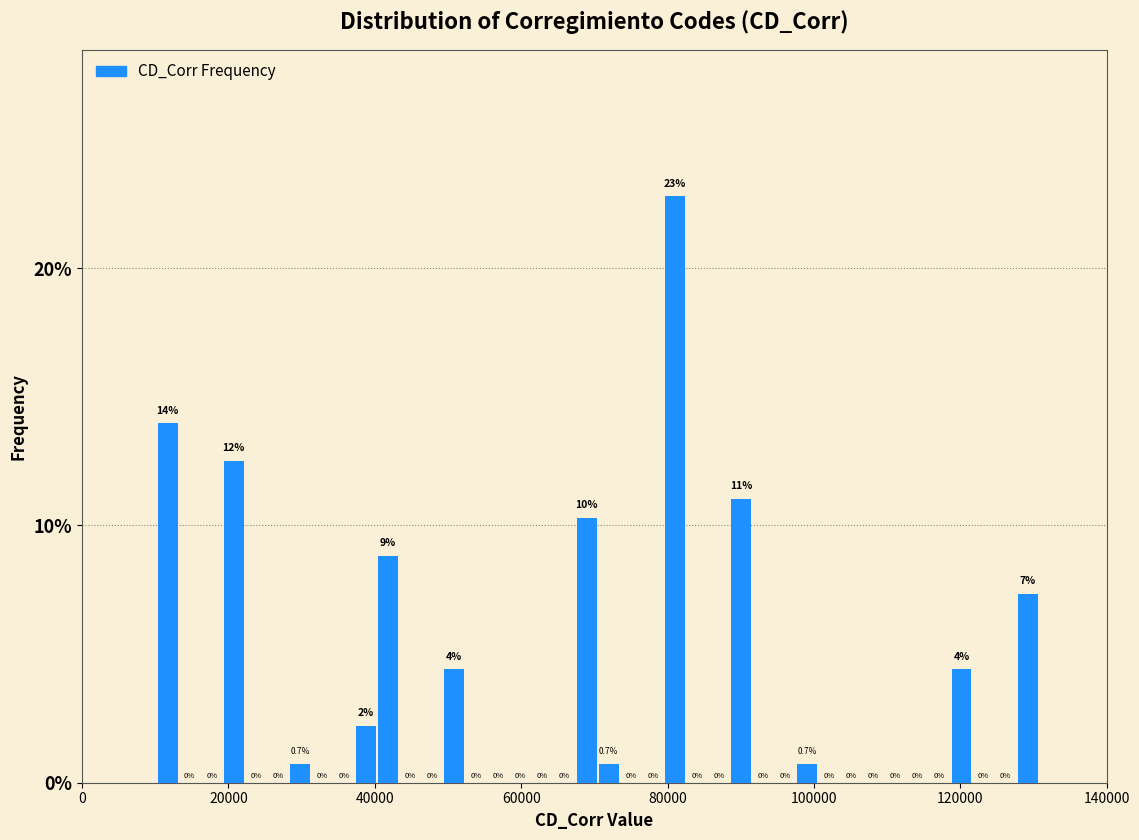

Around what value on the x-axis is the tallest bar? Give the approximate position of its centre, as read against the axis.

80000